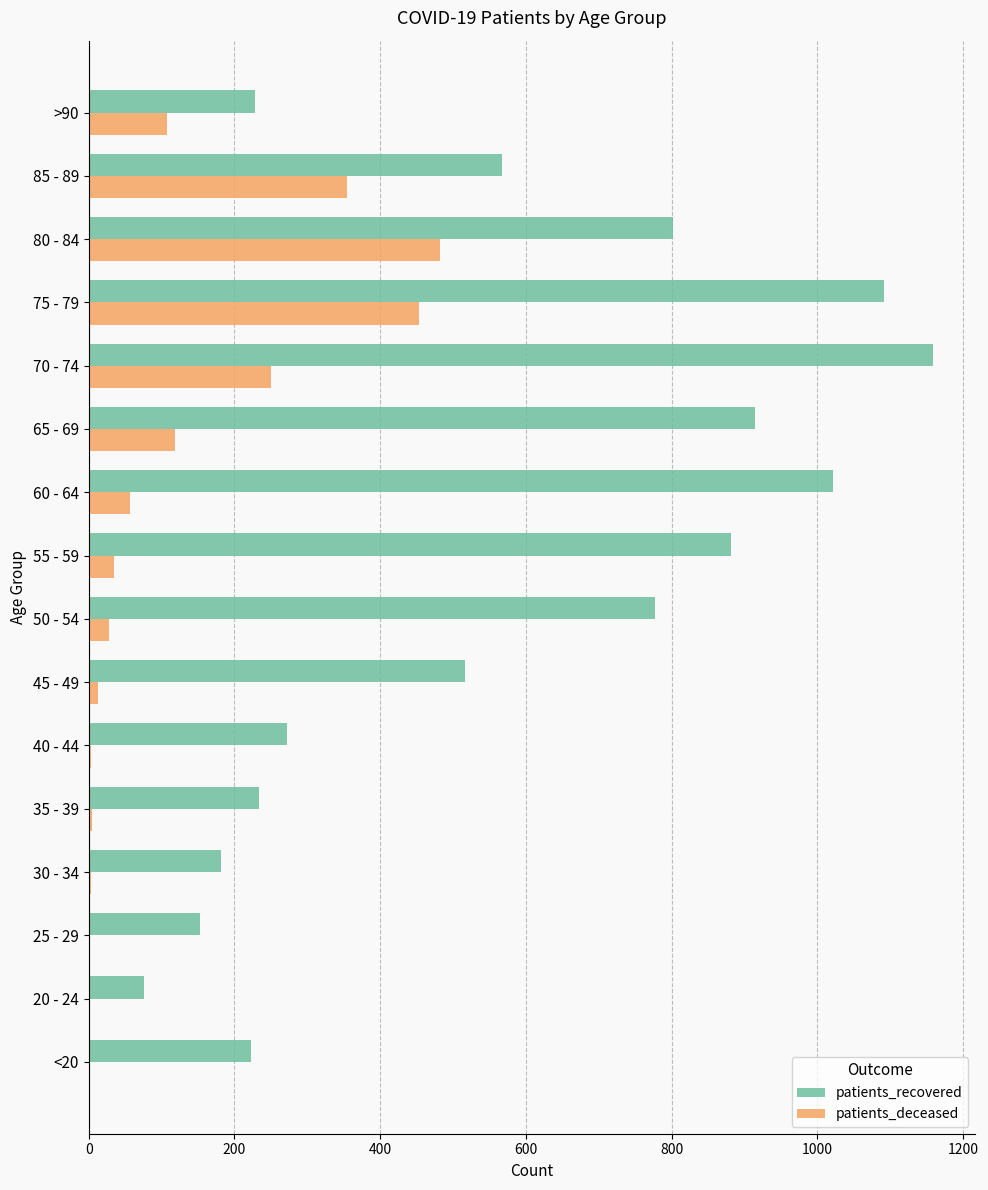

At which label is patients_recovered closest to 617?

85 - 89